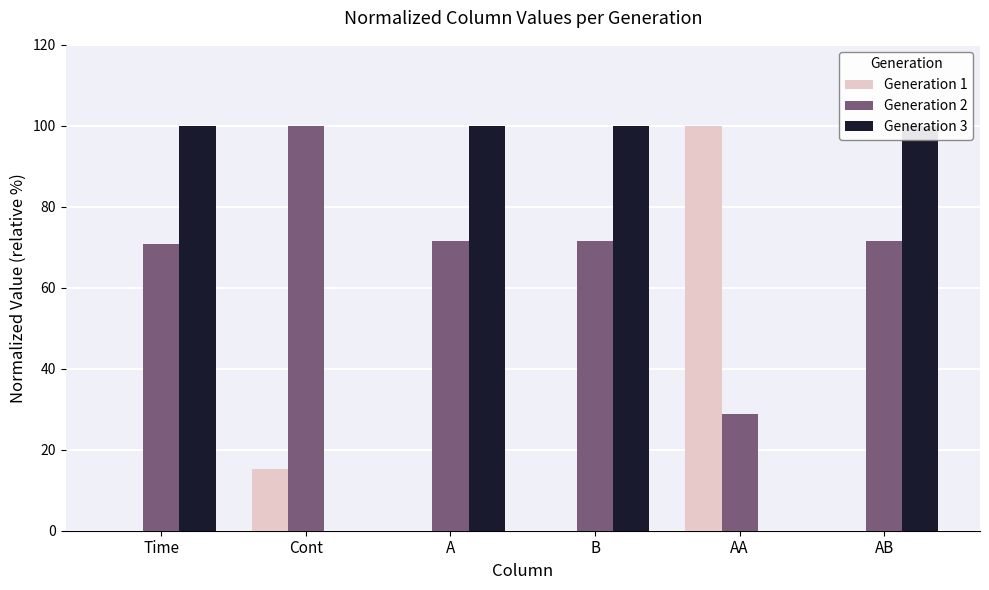

What is the label of the 2nd bar from the left?

Cont